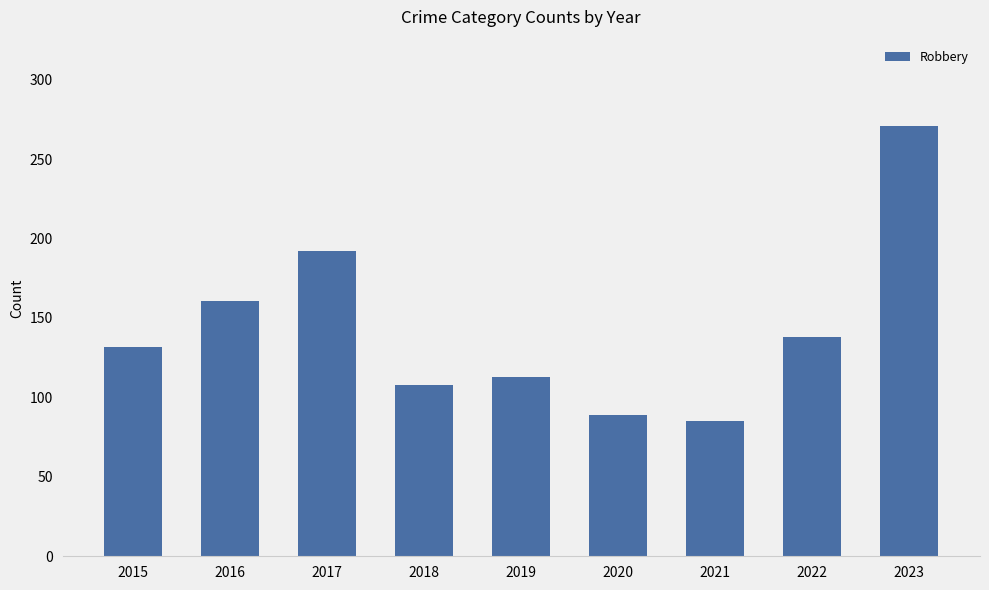

At which category does the chart reach its minimum across all series?

2021